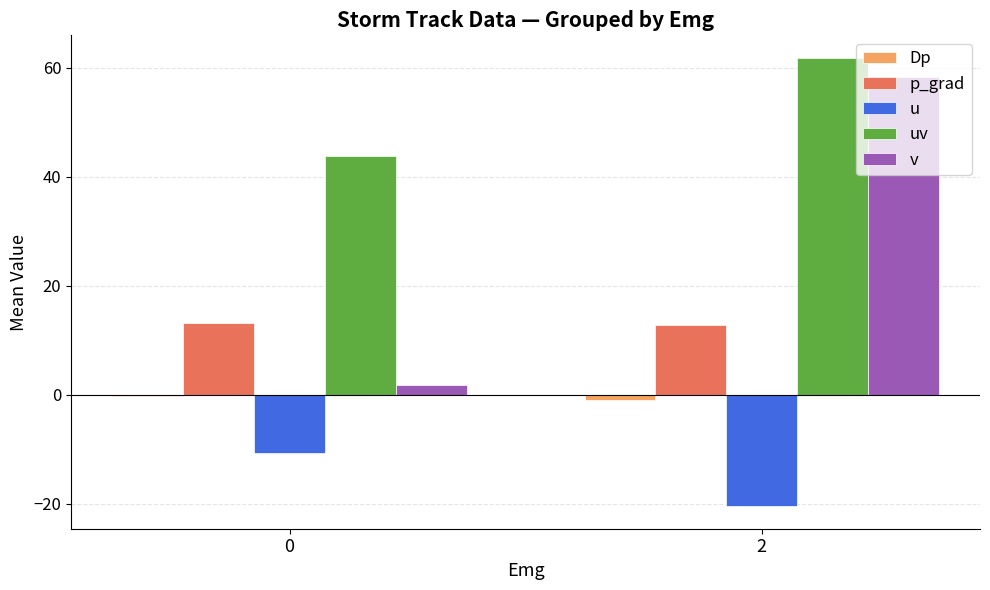

Reading left to right, extract all data points from this chart.

Dp: 0=-0.2	2=-1.0
p_grad: 0=13.2	2=12.8
u: 0=-10.8	2=-20.5
uv: 0=43.9	2=61.9
v: 0=1.9	2=58.4